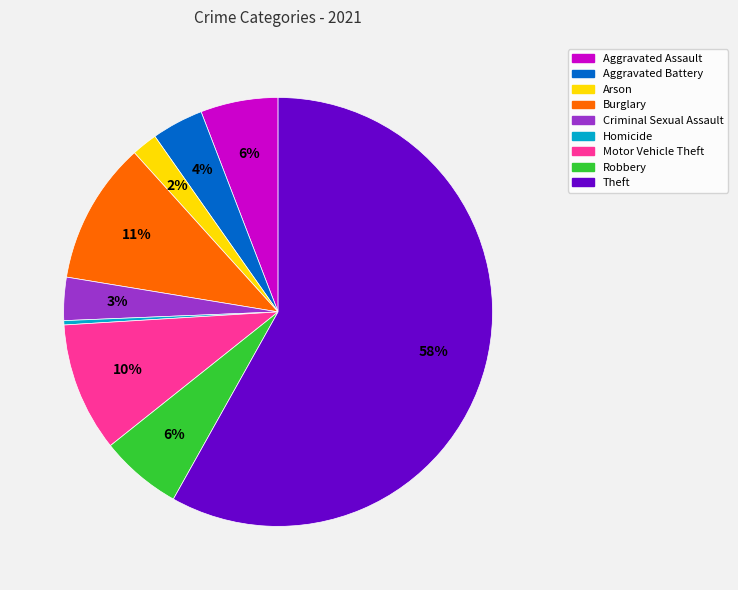

How many segments does this pie chart have?

9